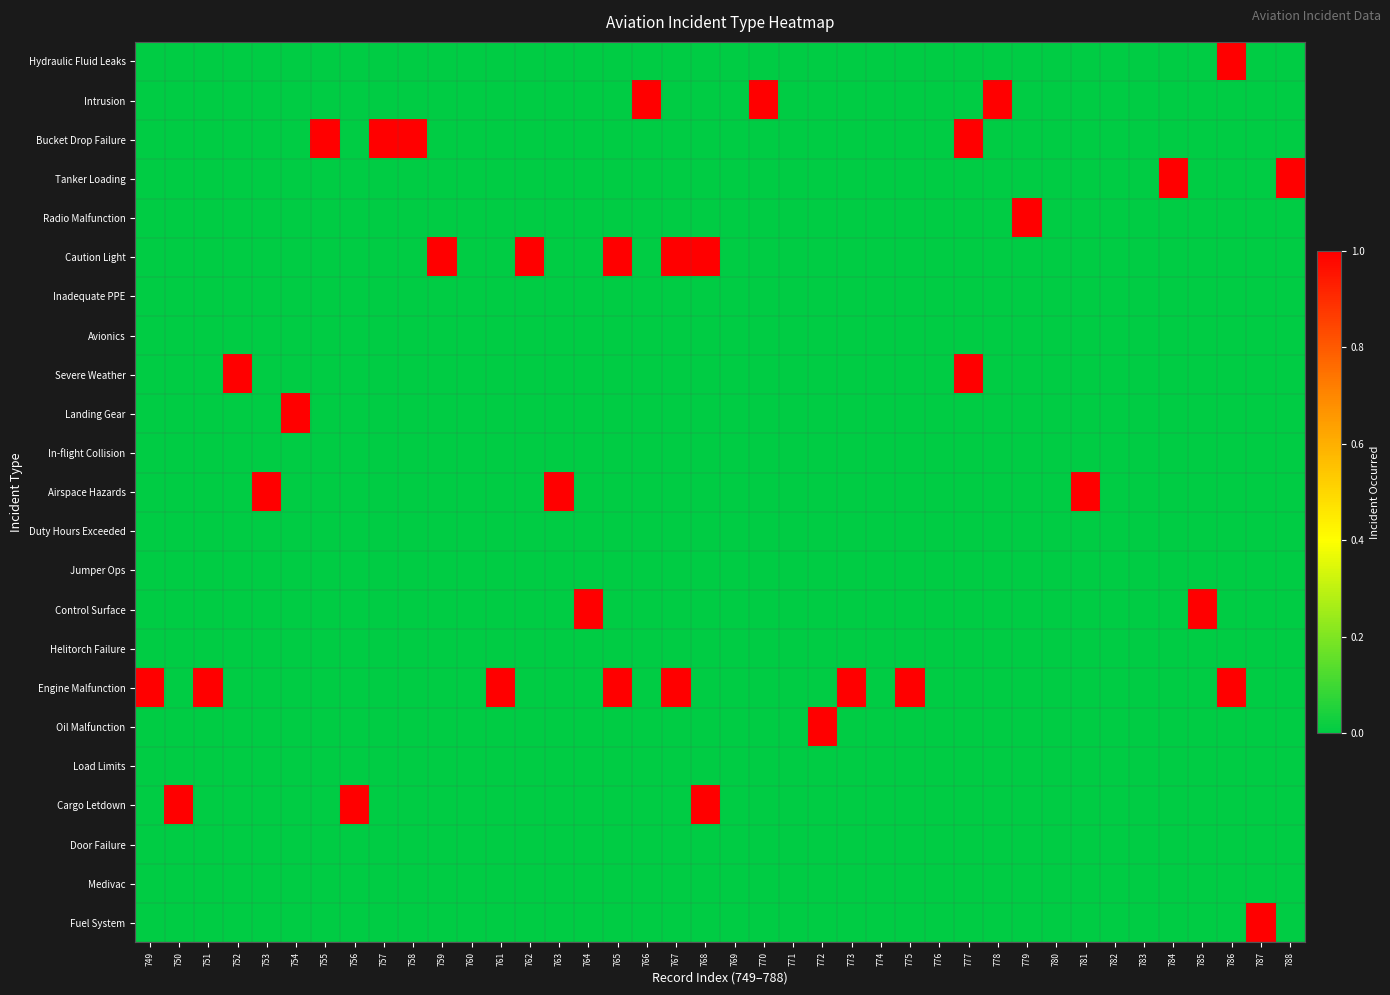

Rank the series by their maximum value, from highest to lowest.

Hydraulic Fluid Leaks, Intrusion, Bucket Drop Failure, Tanker Loading, Radio Malfunction, Caution Light, Severe Weather, Landing Gear, Airspace Hazards, Control Surface, Engine Malfunction, Oil Malfunction, Cargo Letdown, Fuel System, Inadequate PPE, Avionics, In-flight Collision, Duty Hours Exceeded, Jumper Ops, Helitorch Failure, Load Limits, Door Failure, Medivac